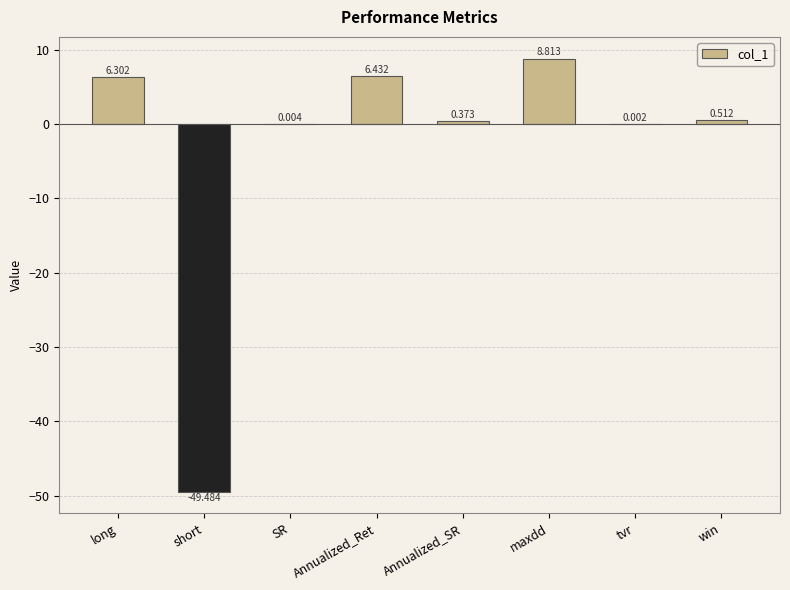

Which category has the highest value across all series?

maxdd